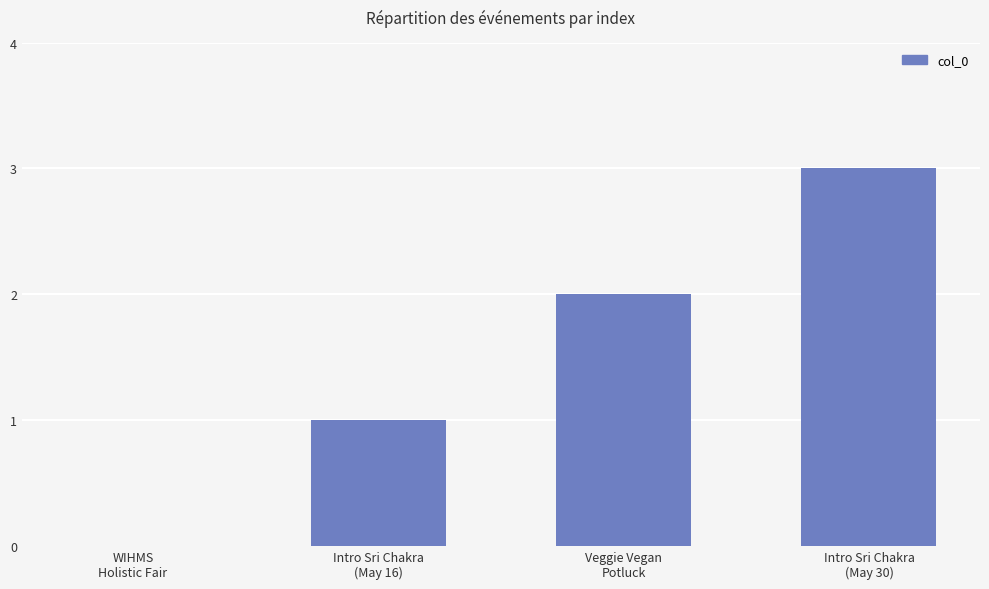

How many values are between 1 and 3?

3